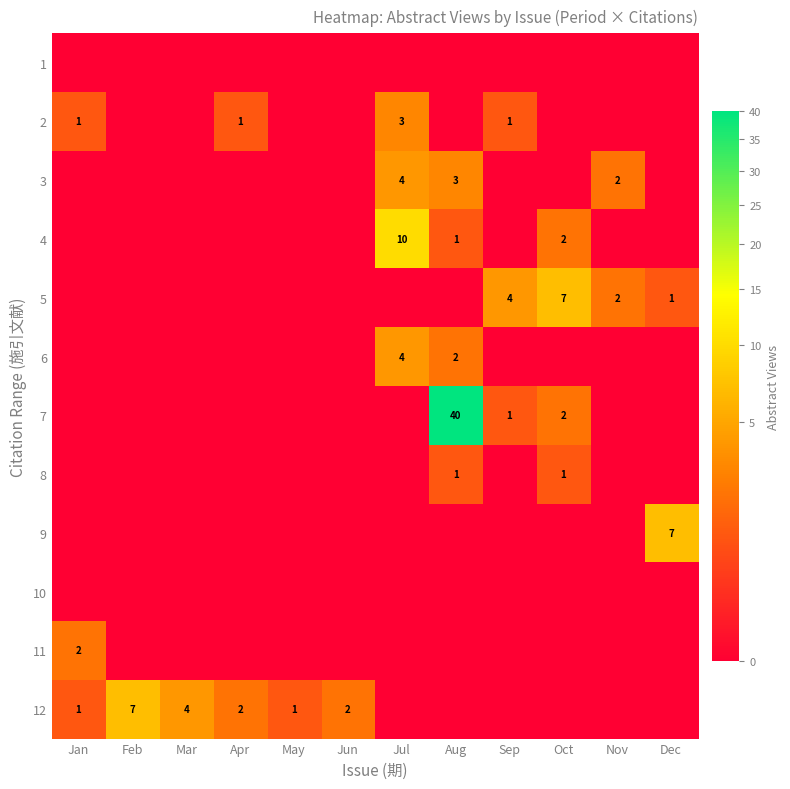

At how many categories does at least one series exceed 21?

1